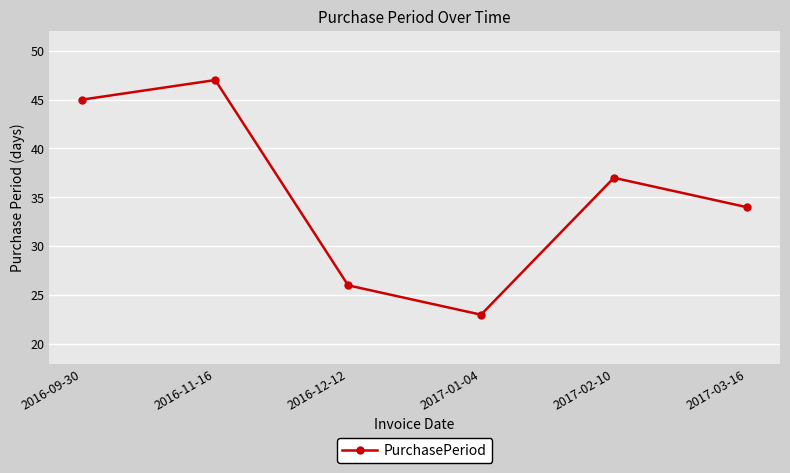

True or false: there are more than 1 points higher than both neighbors.

True